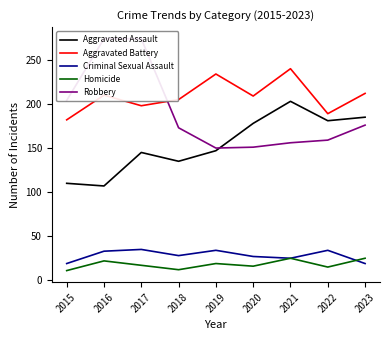

The Aggravated Assault series shows 181 at 2022. True or false?

True